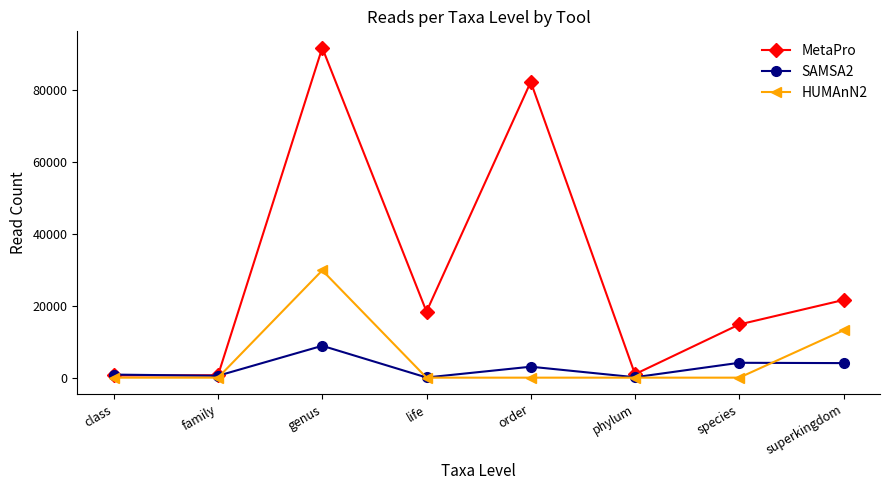

Is it true that HUMAnN2 equals -19072 at species?

False